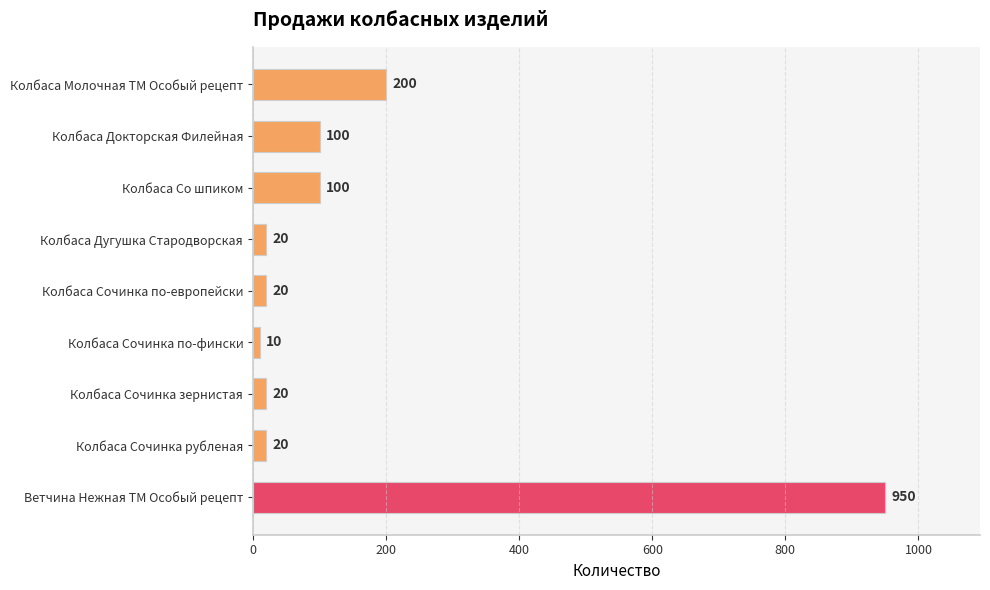

What is the difference between the maximum and minimum values?

940